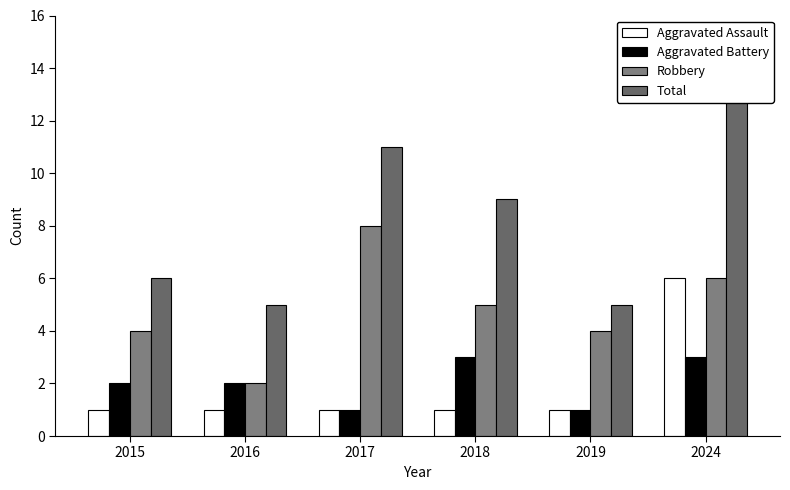

True or false: Aggravated Assault has a value of 0 at 2019.

False